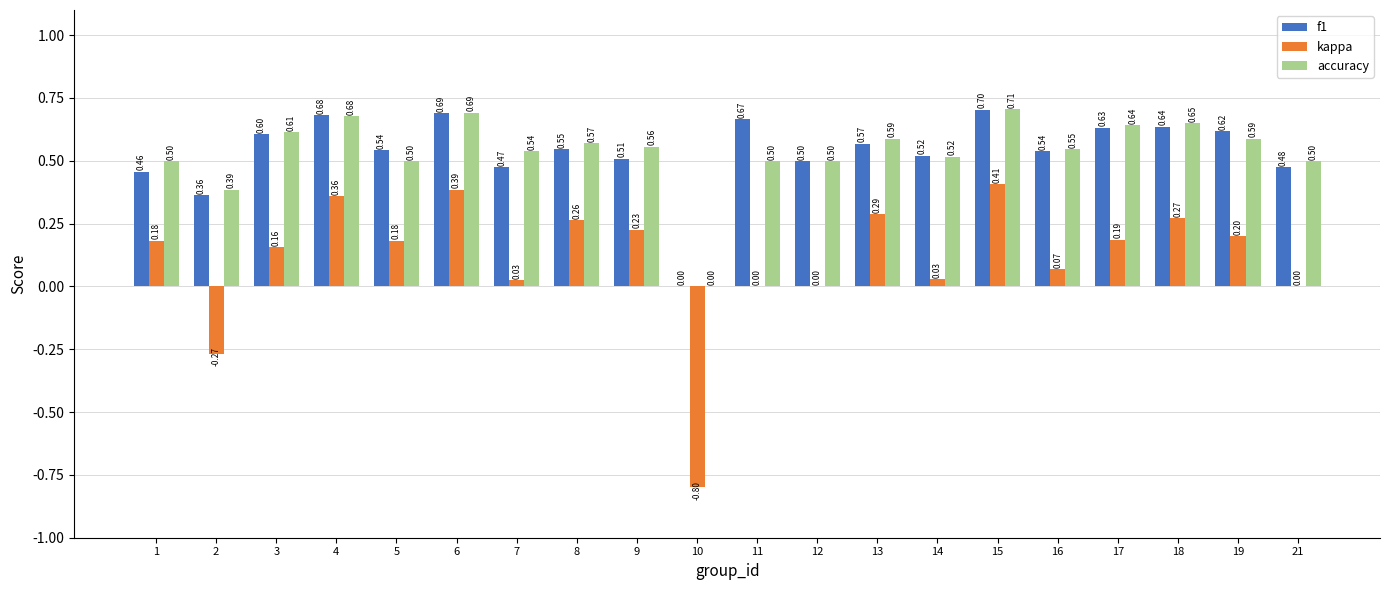

What is the sum of all accuracy values?

10.8